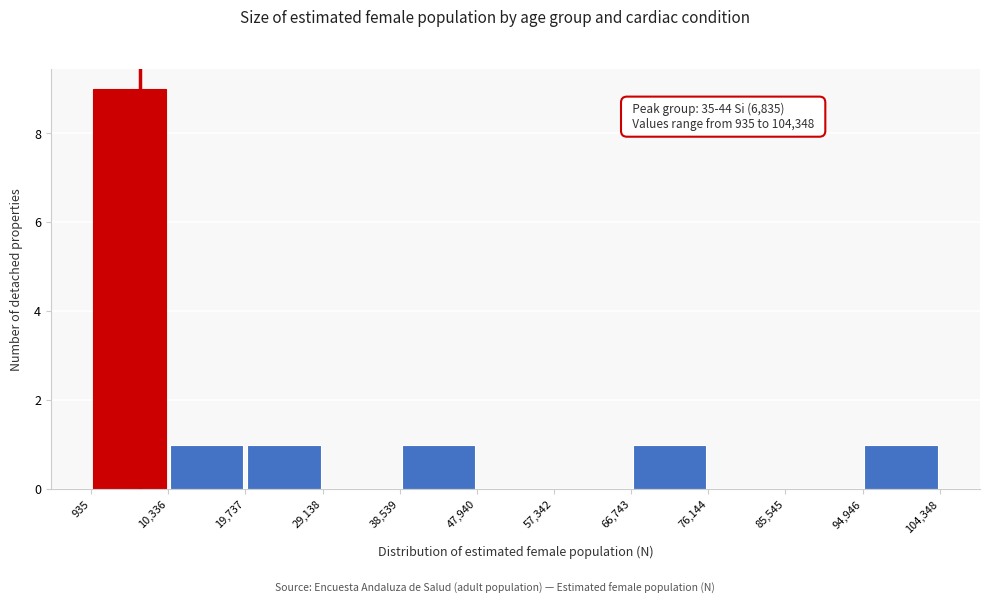

Which range on the x-axis has the tallest bar?

935 to 10,336